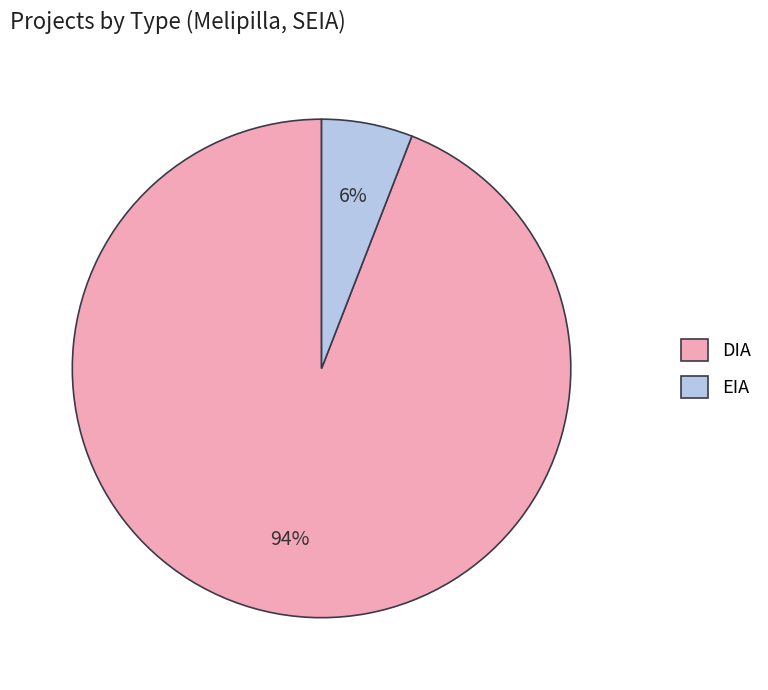

To the nearest percent, what percentage of the pie is EIA?

6%